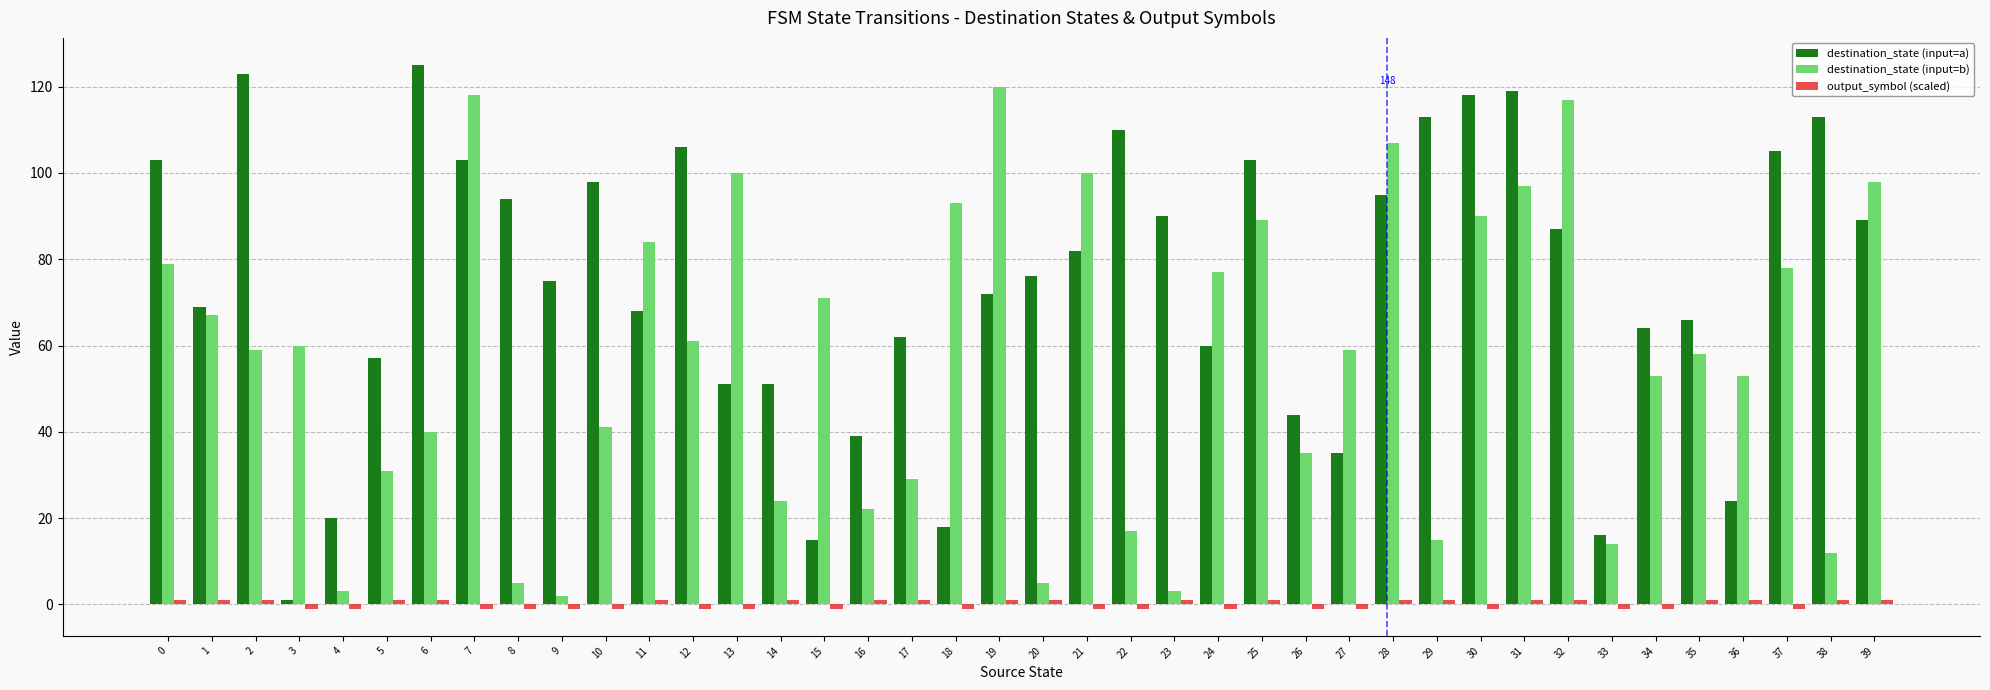

What is the maximum value for destination_state (input=b)?

120